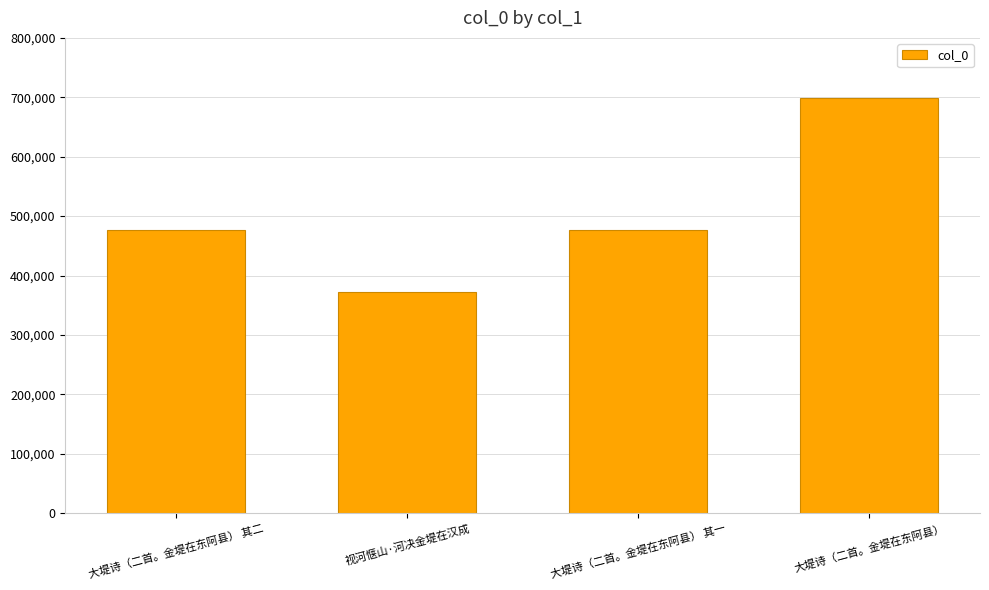

What value does the data have at 大堤诗（二首。金堤在东阿县） 其二, to the nearest 100?

477200